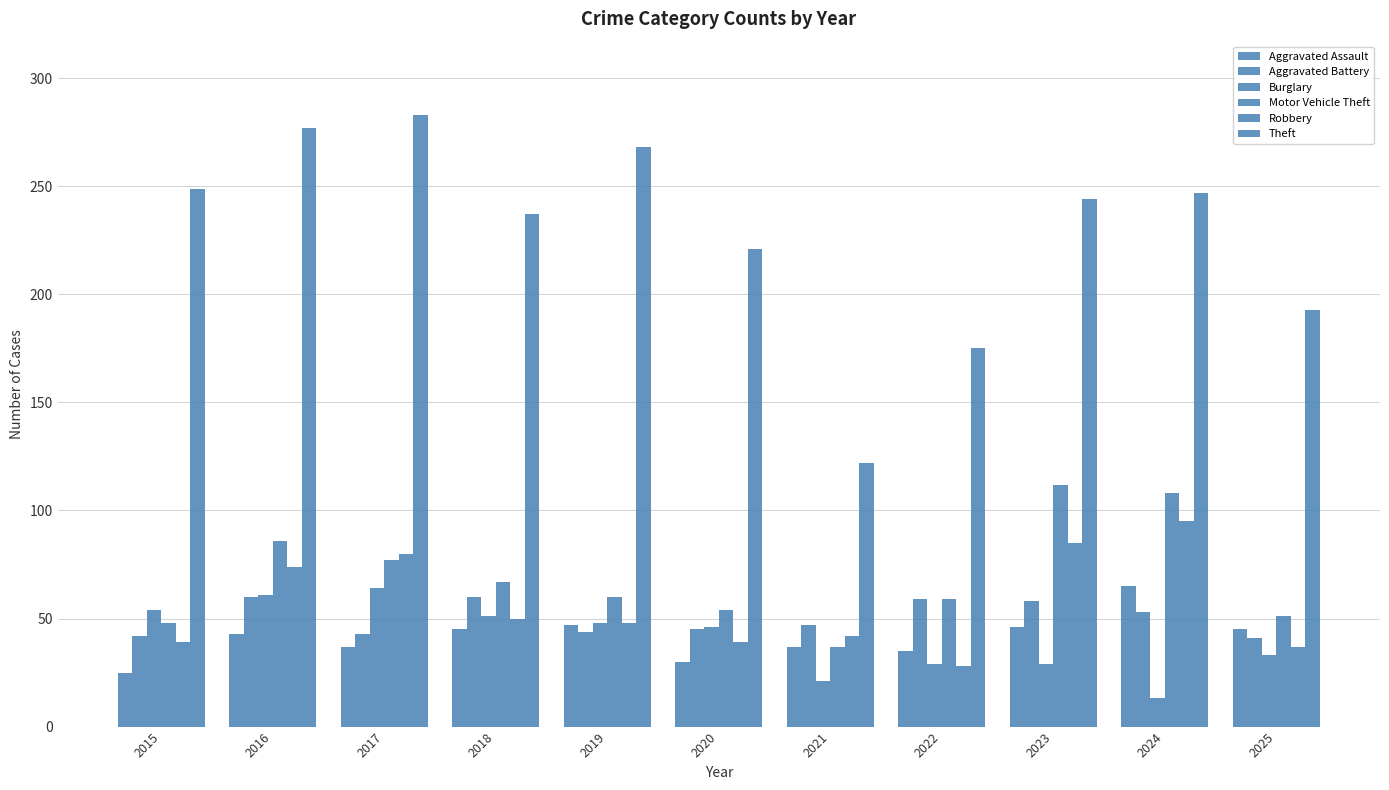

How many bars are there in each group?

6